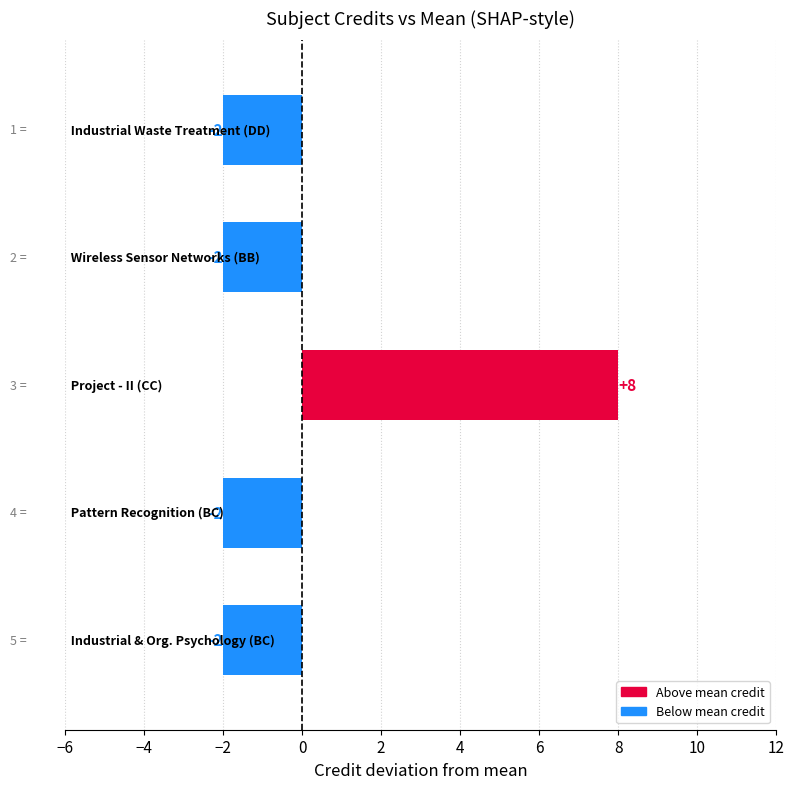

Count the values in the range -2 to -1.

4